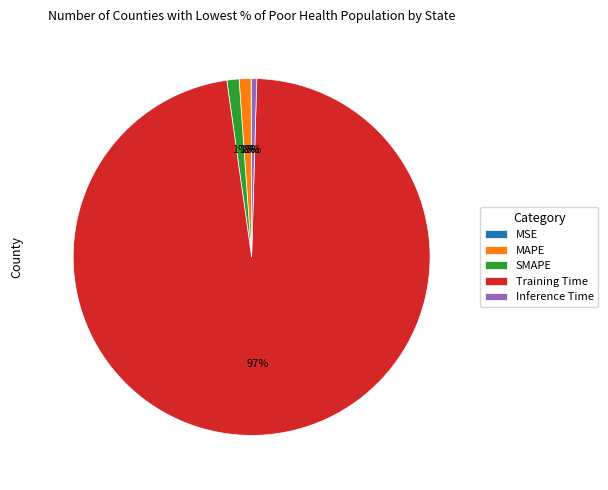

To the nearest percent, what portion does SMAPE represent?

1%